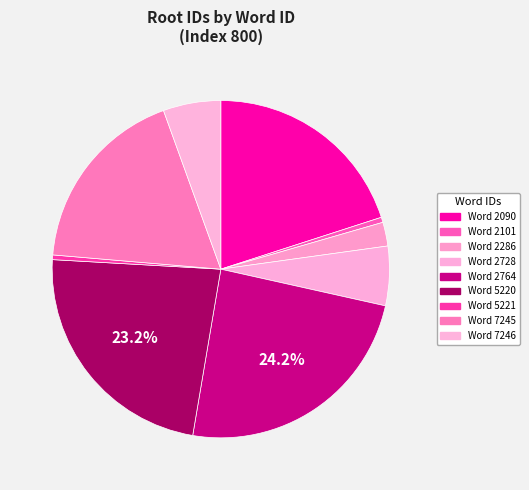

Count the number of slices in the pie.

9